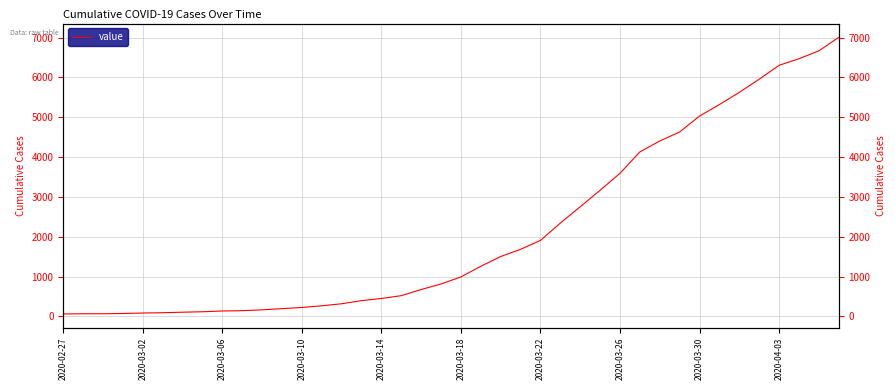

How many data points does each series have?

40